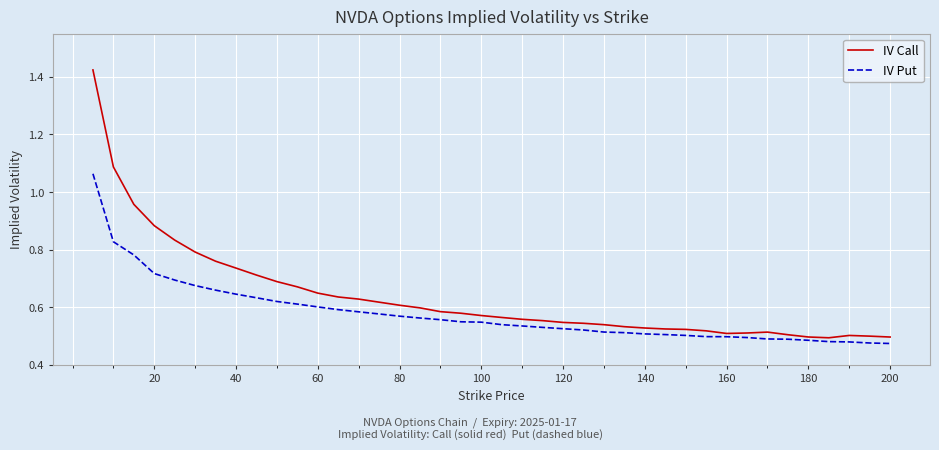

Which series has the largest range (max minus min)?

IV Call